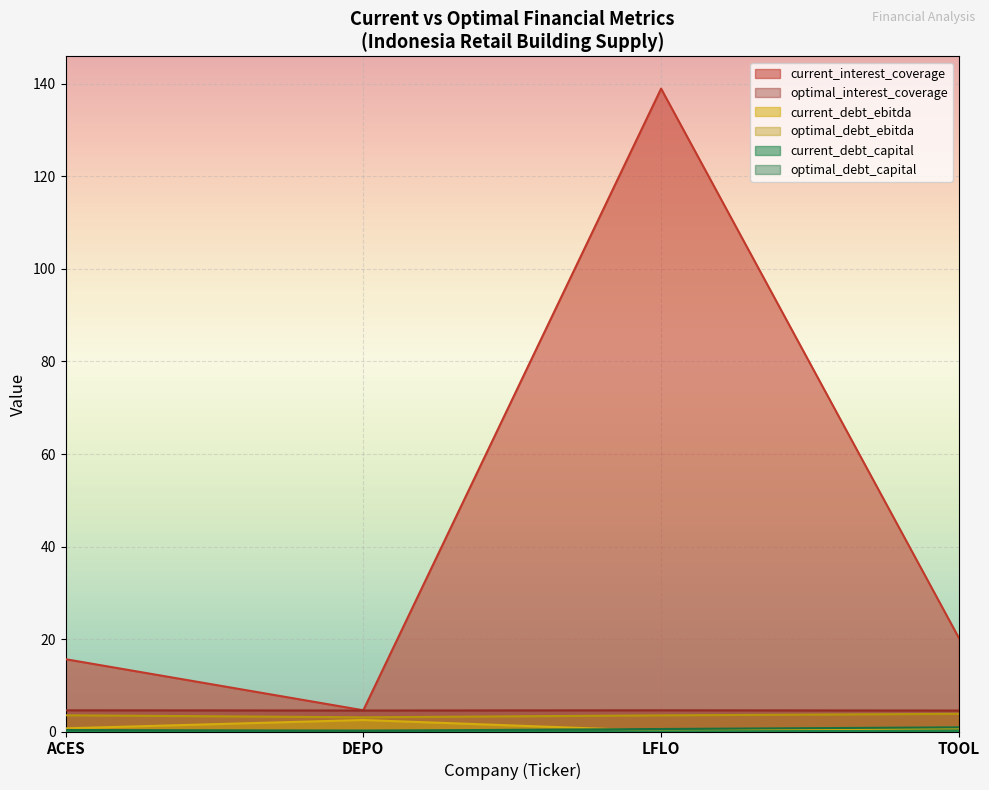

True or false: optimal_interest_coverage has a value of 6.9 at TOOL.

False